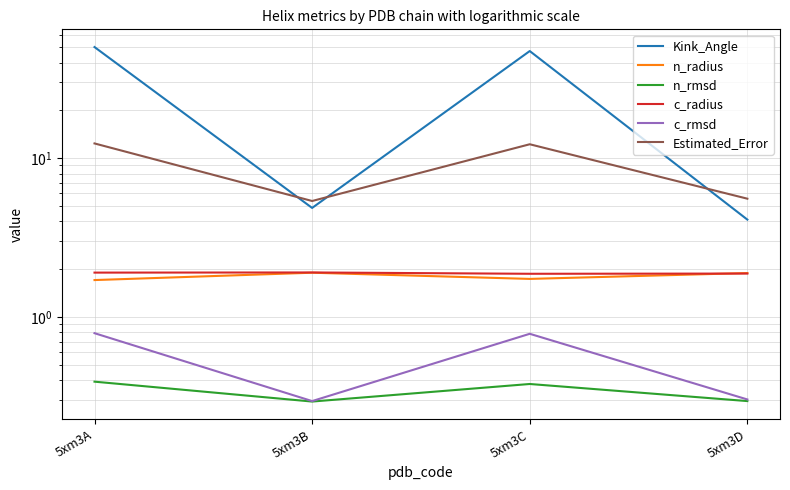

What is the maximum value shown in the chart?

50.1